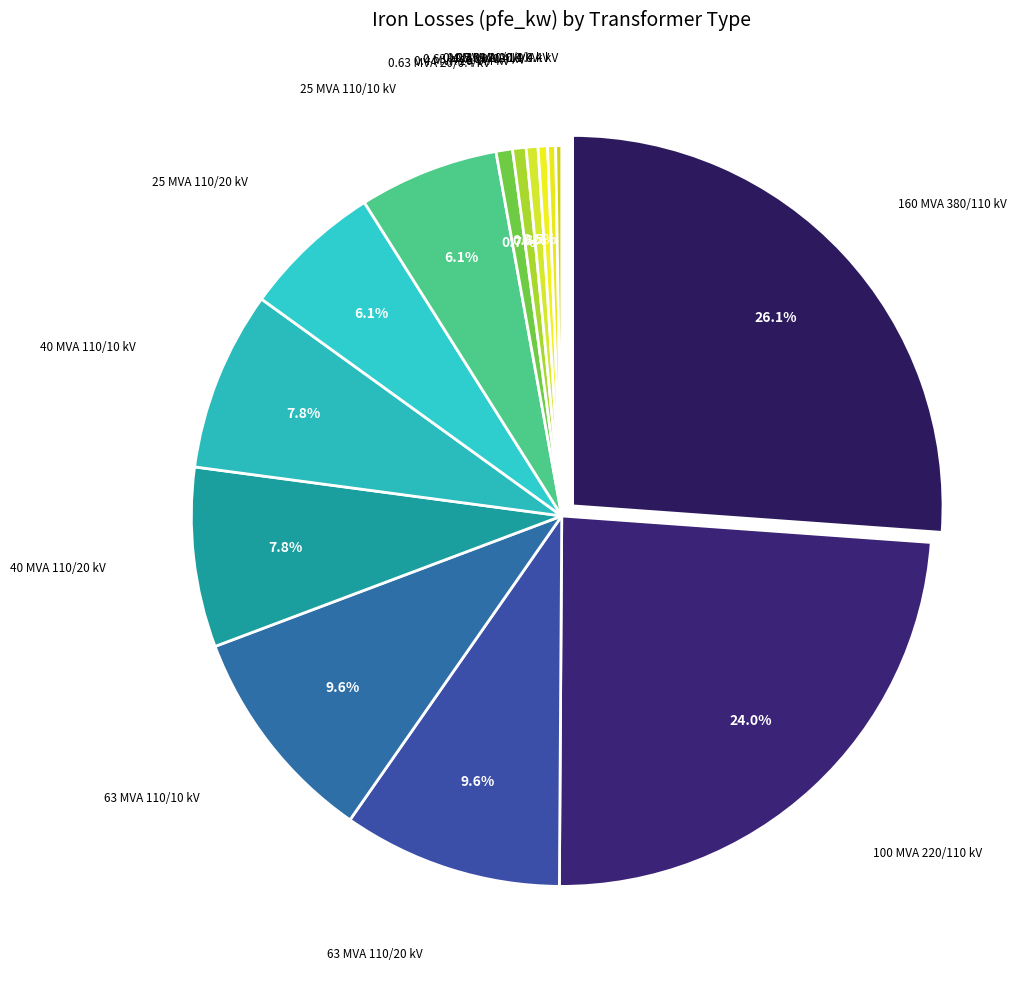

Do 100 MVA 220/110 kV and 63 MVA 110/10 kV together represent more than half of the pie?

No